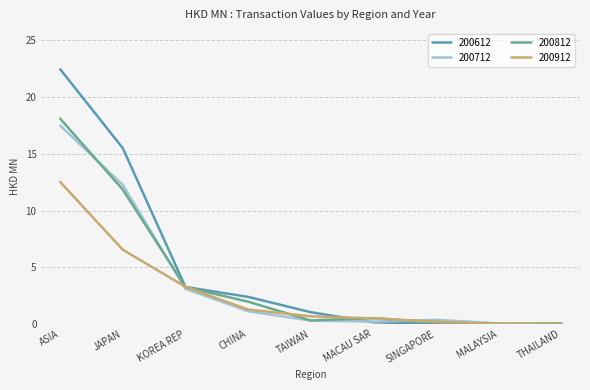

What is the difference between the 200812 values at SINGAPORE and JAPAN?

11.7